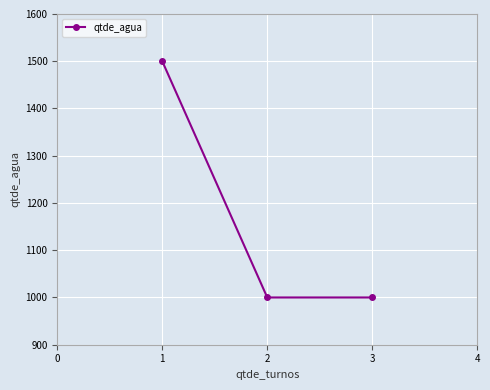

What is the sum of all values?

3500